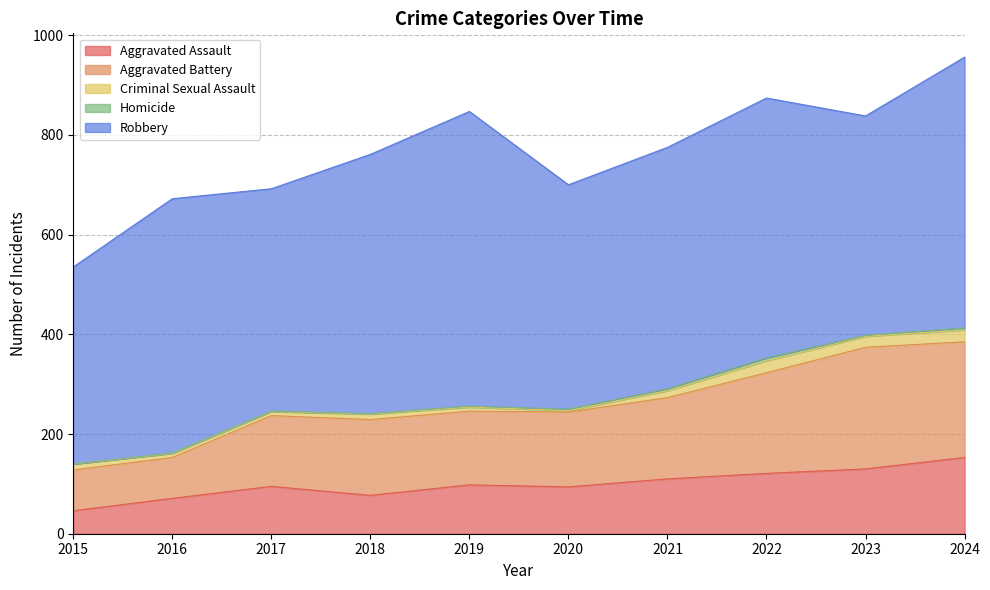

What is the difference between the maximum and minimum values in the Homicide series?

6